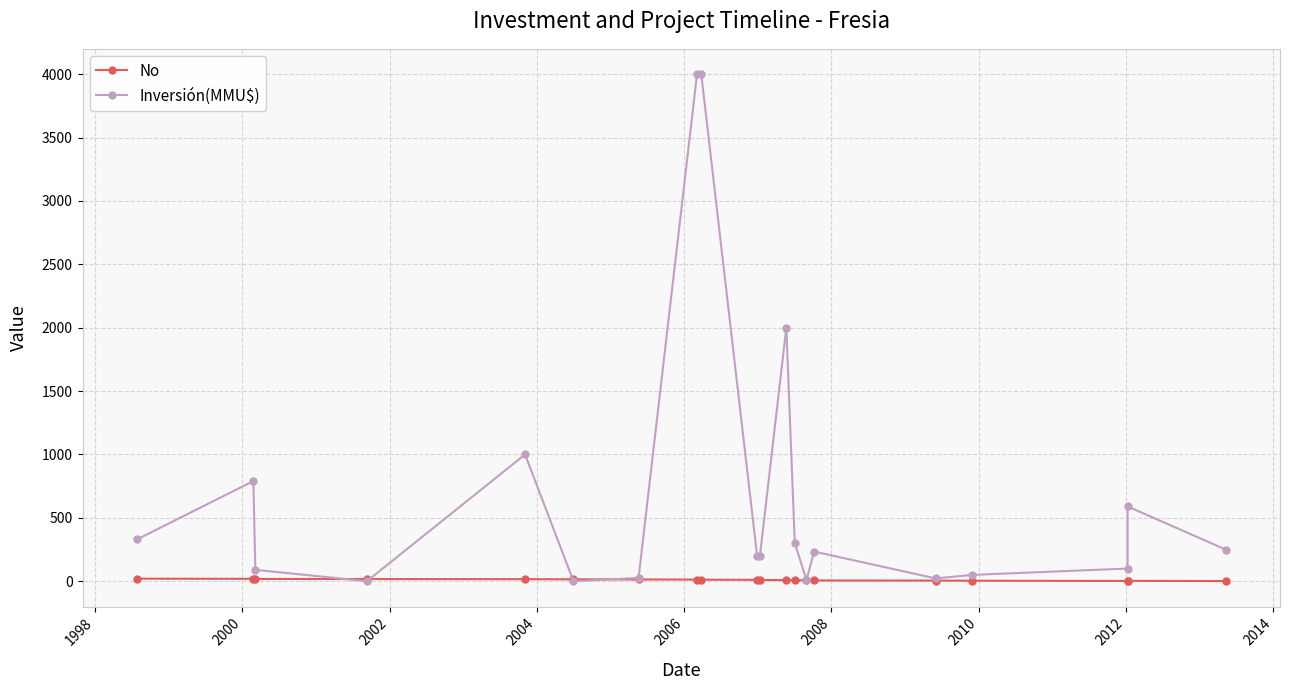

At how many categories does at least one series exceed 1297?

3